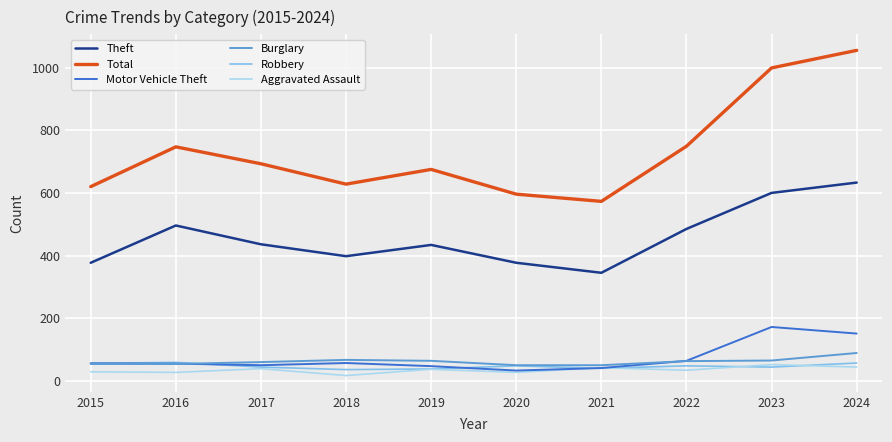

What is the spread (max minus min) of values at 2018?

611